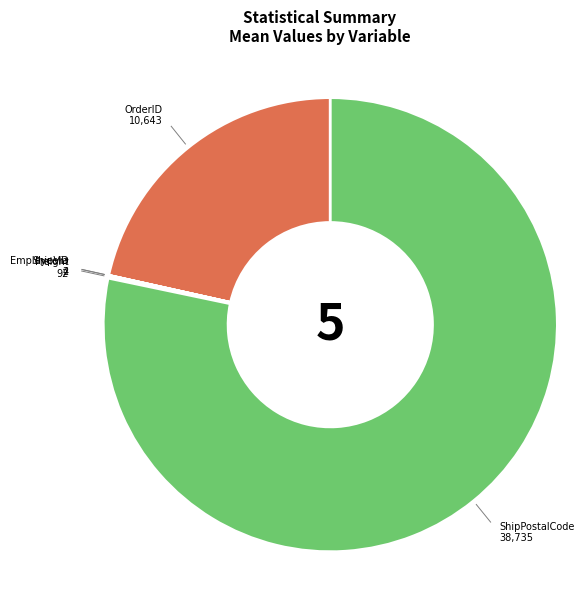

Is there a majority slice in this chart?

Yes